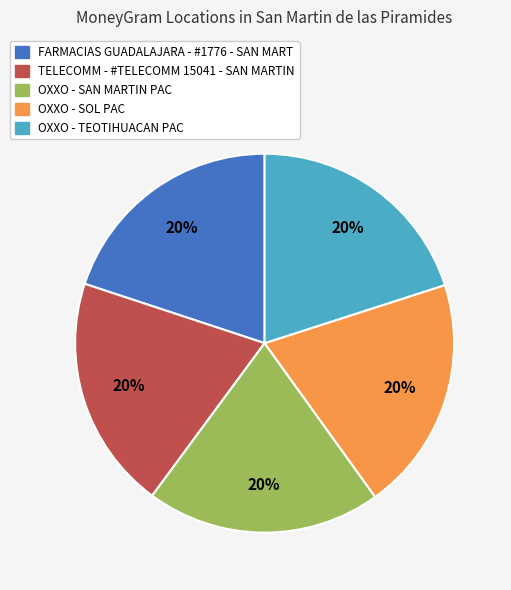

Is it true that FARMACIAS GUADALAJARA - #1776 - SAN MART is 20% of the pie?

True